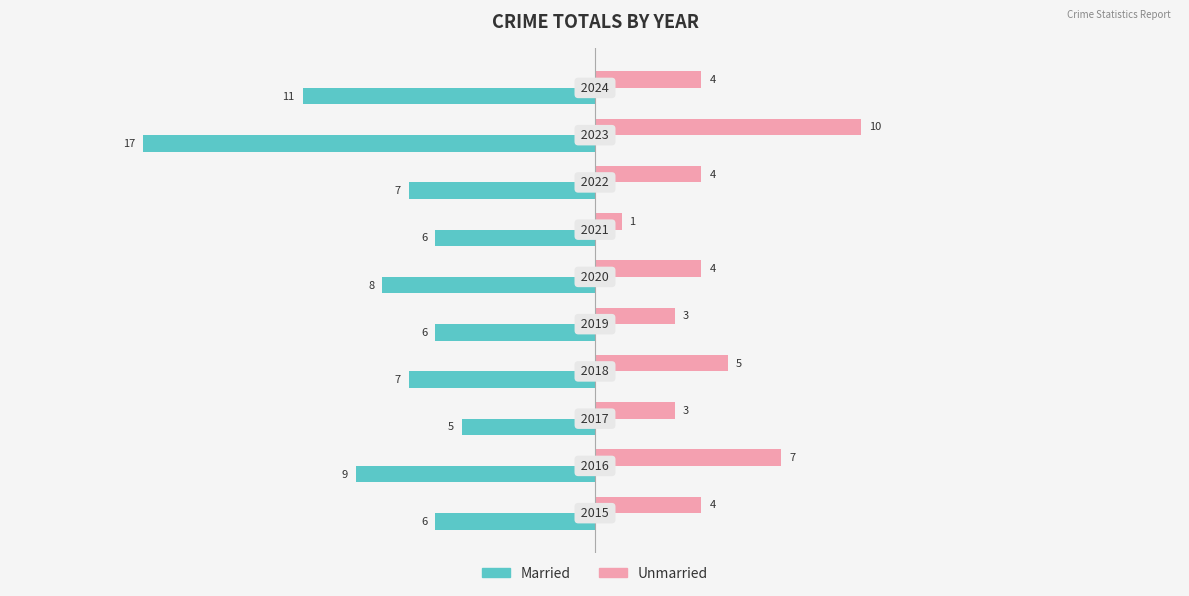

What is the difference between the maximum and minimum values in the Married series?

12